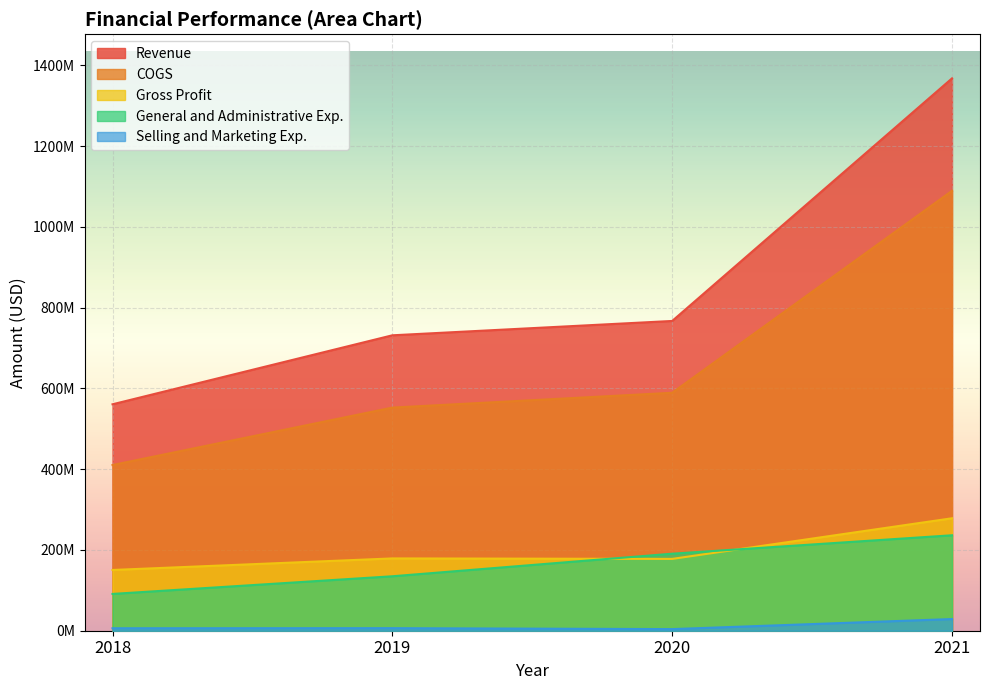

Count the number of data series in this chart.

5